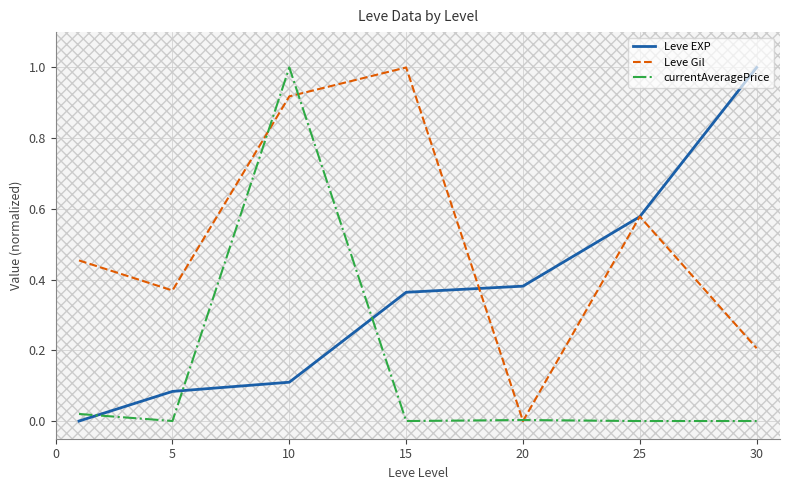

Rank the series by their average value, from highest to lowest.

Leve Gil, Leve EXP, currentAveragePrice